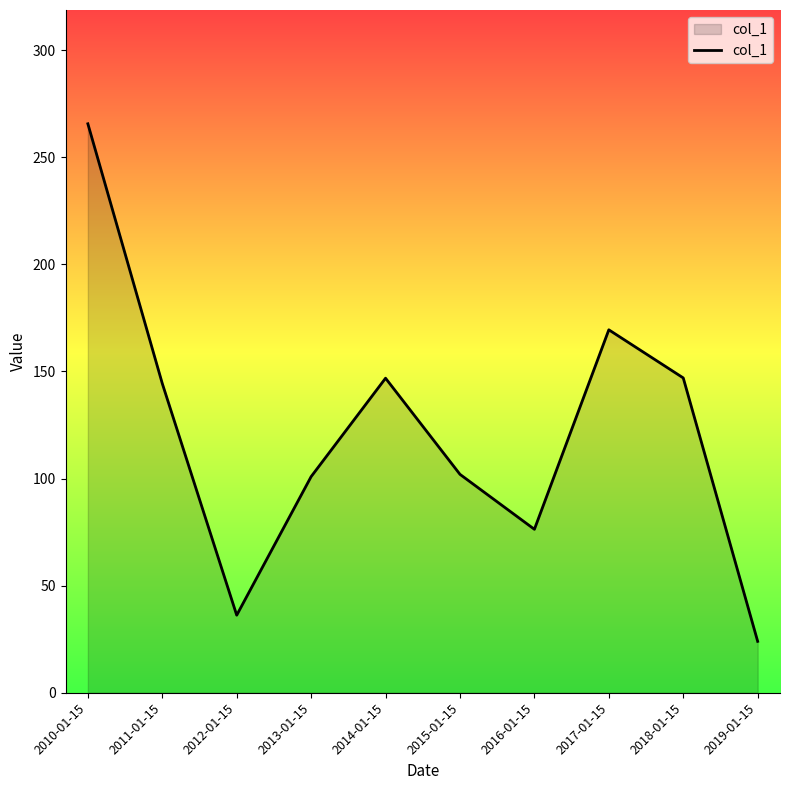

What is the ratio of the value at 2015-01-15 to the value at 2016-01-15?

1.3